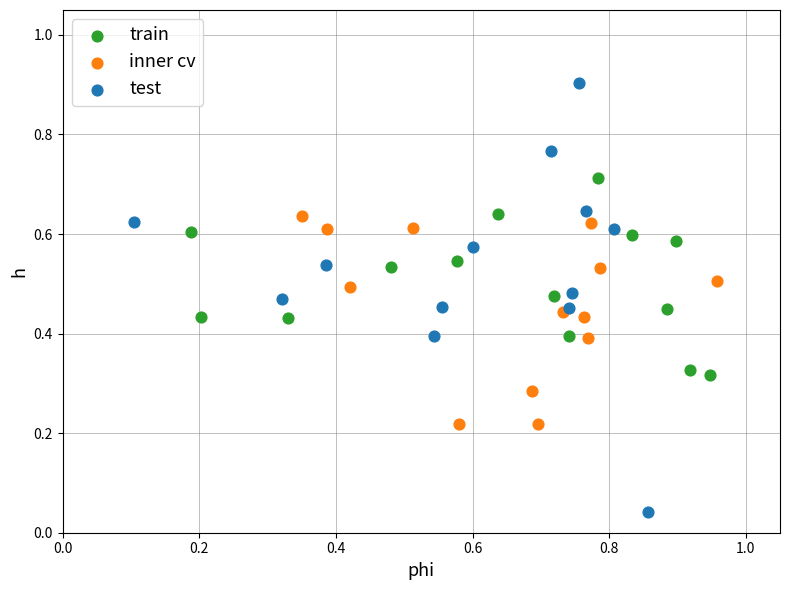

Which series reaches the minimum Y coordinate?

test